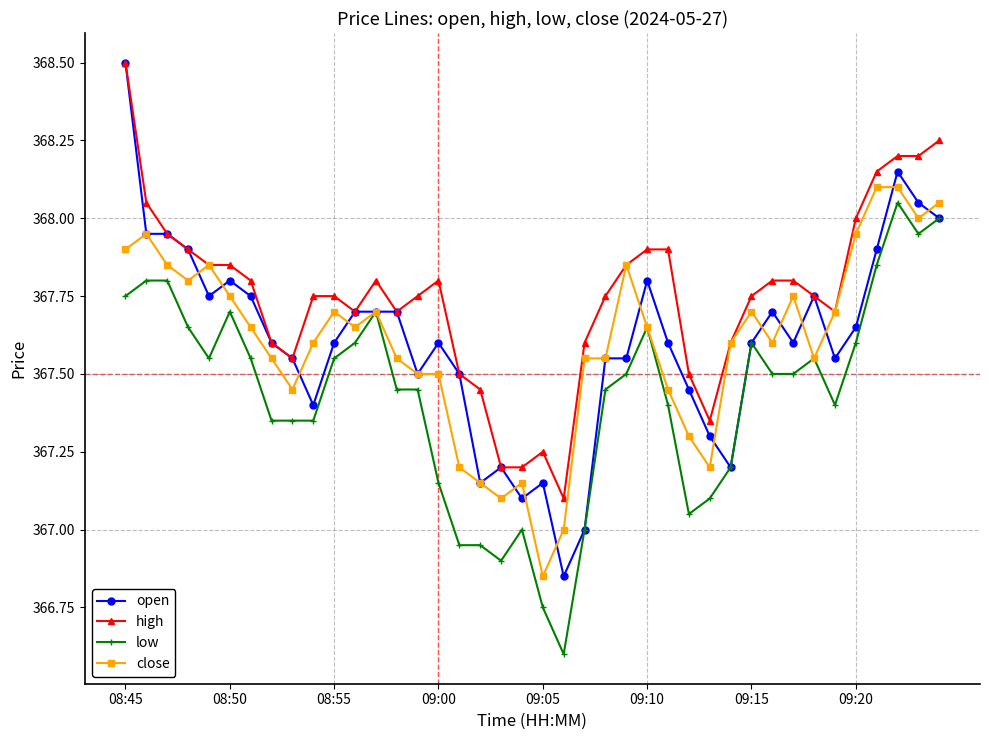

True or false: close has more than 0 interior local peaks.

True